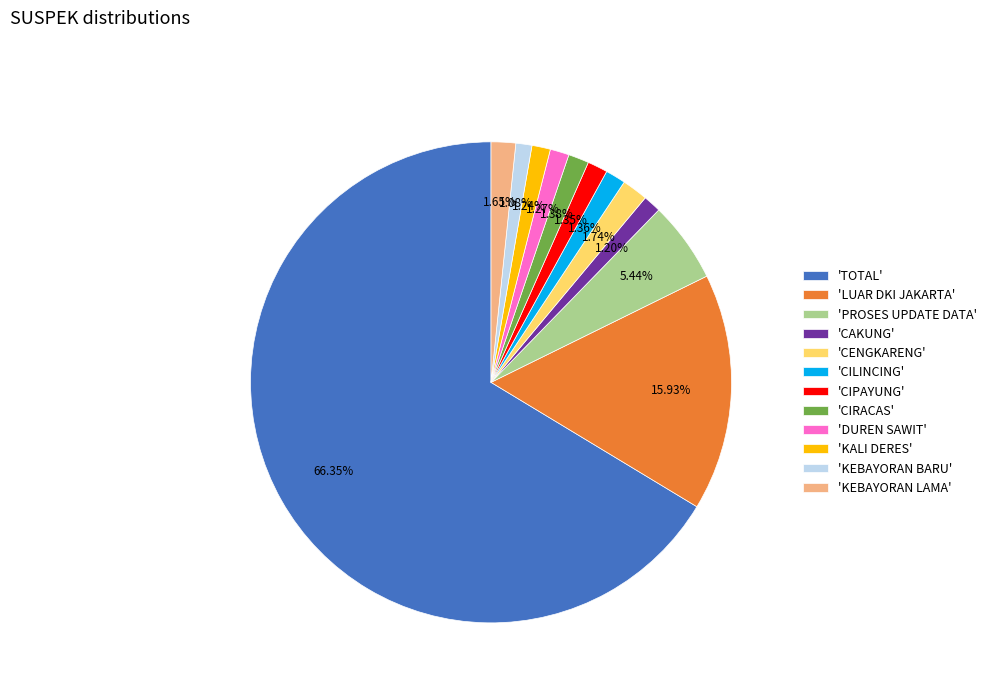

Do 'KEBAYORAN BARU' and 'PROSES UPDATE DATA' together represent more than half of the pie?

No